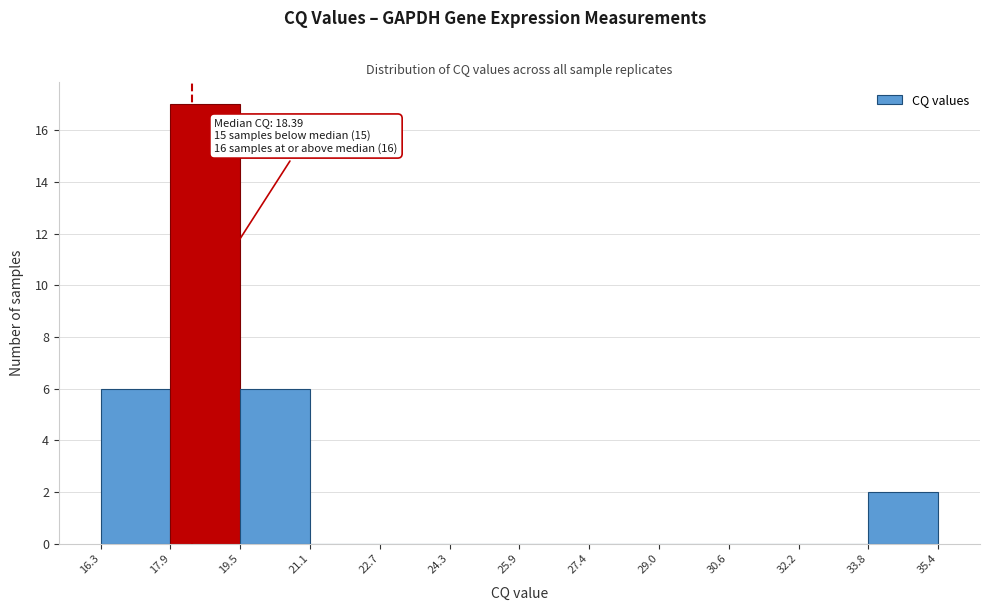

Over which range of the x-axis is the bar tallest?

17.9 to 19.5